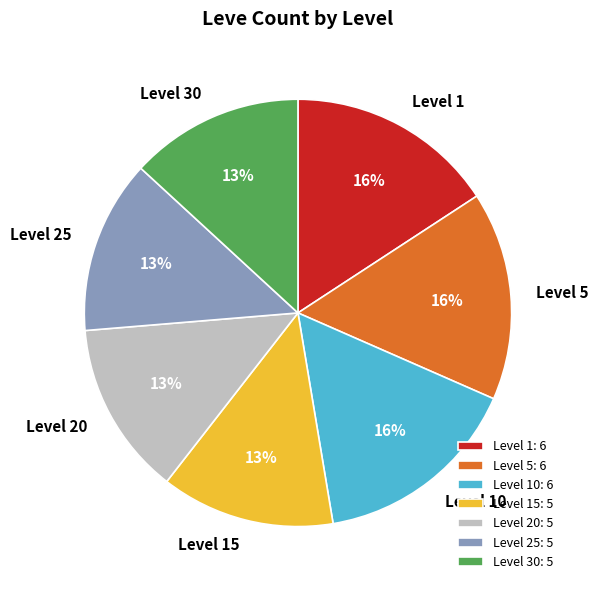

To the nearest percent, what is the difference between the Level 15 and Level 30 slice percentages?

0%